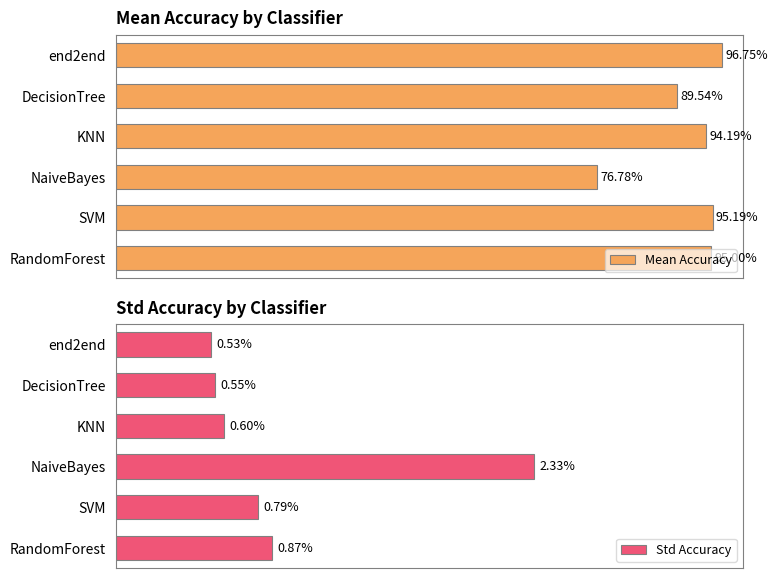

Which series has the widest spread of values?

Mean Accuracy